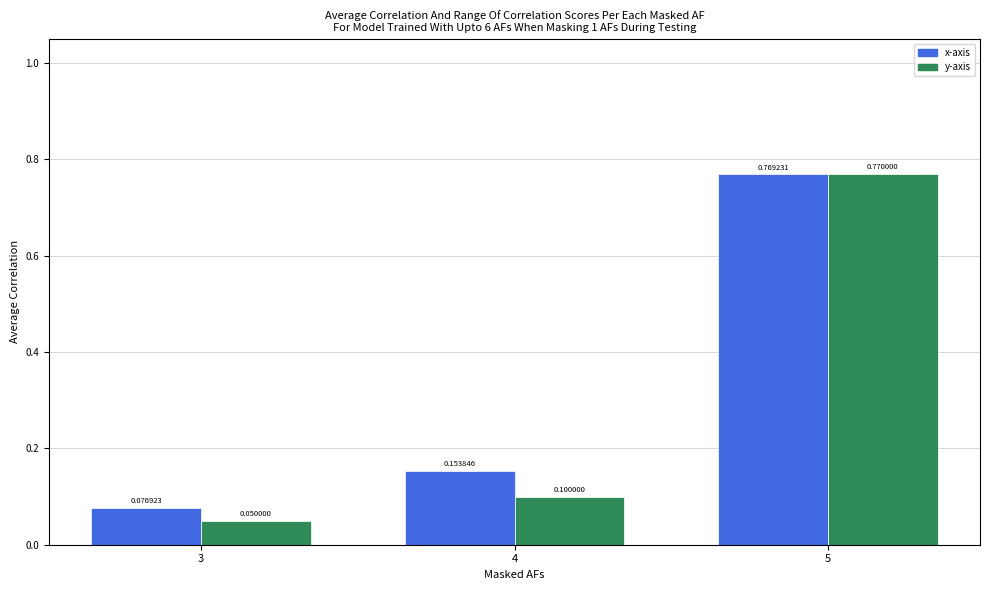

Which series has the largest total across all categories?

x-axis